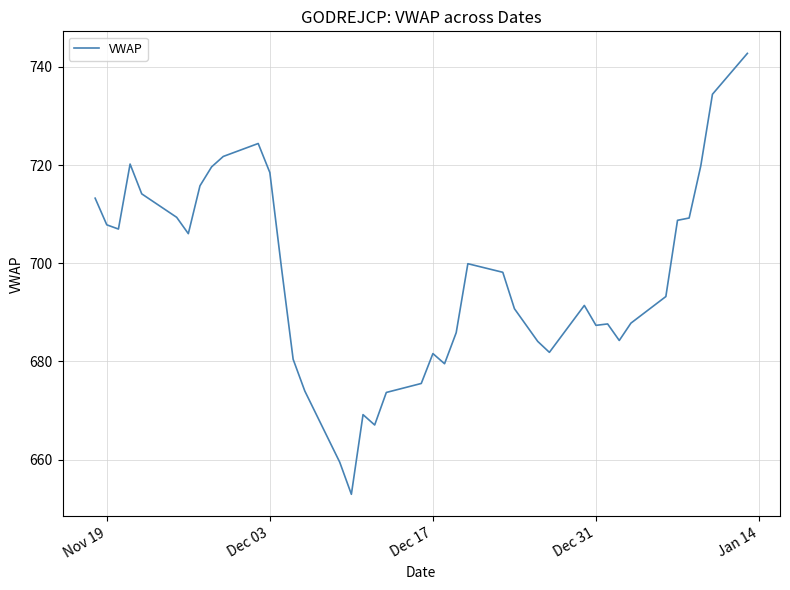

What is the greatest value displayed?

742.8